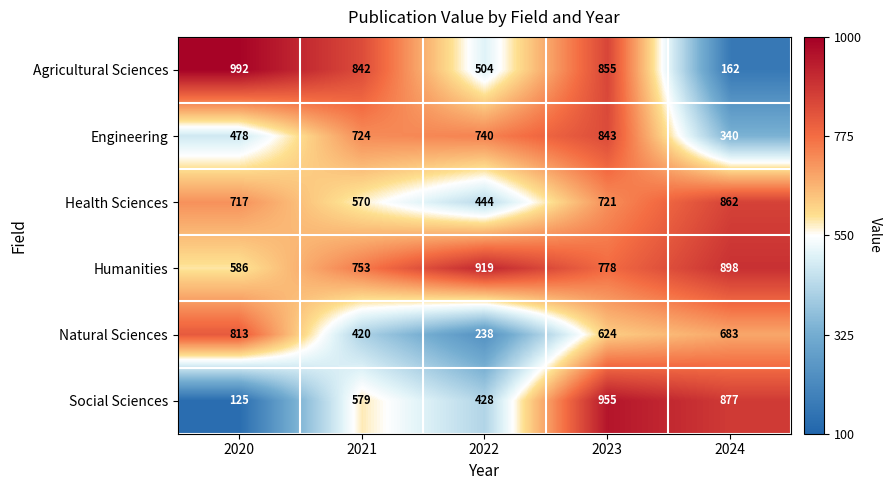

True or false: Social Sciences has a value of 660 at 2022.

False